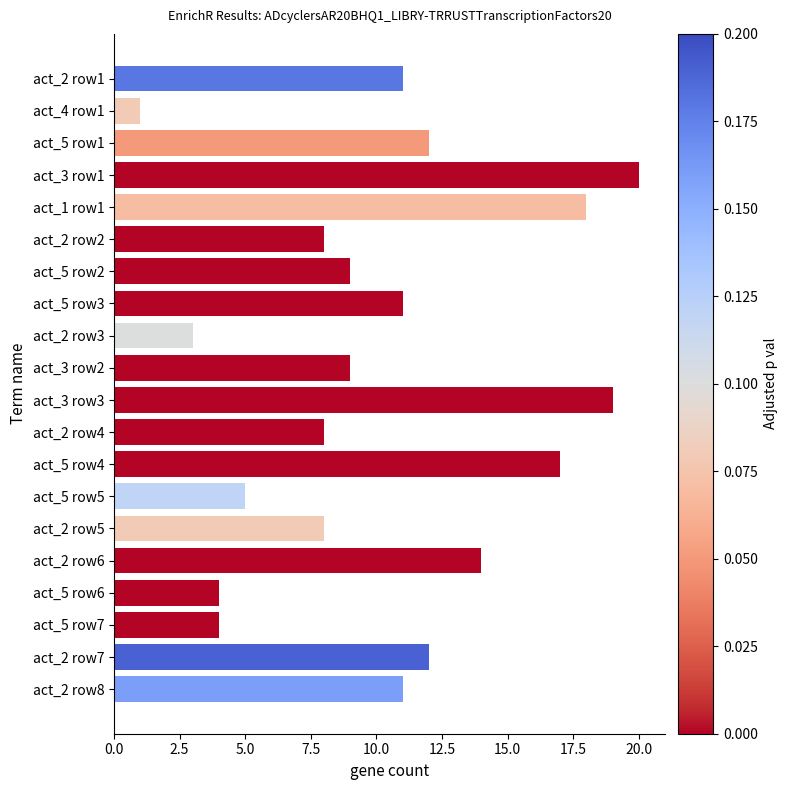

The value at act_3 row2 is 9. True or false?

True